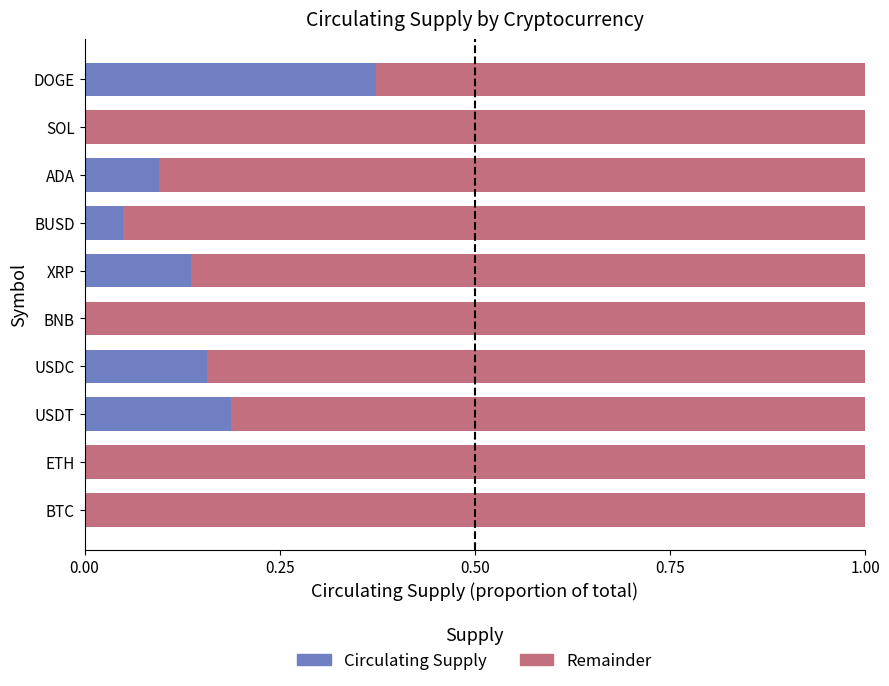

The value of Circulating Supply at BTC is 0.0. True or false?

True